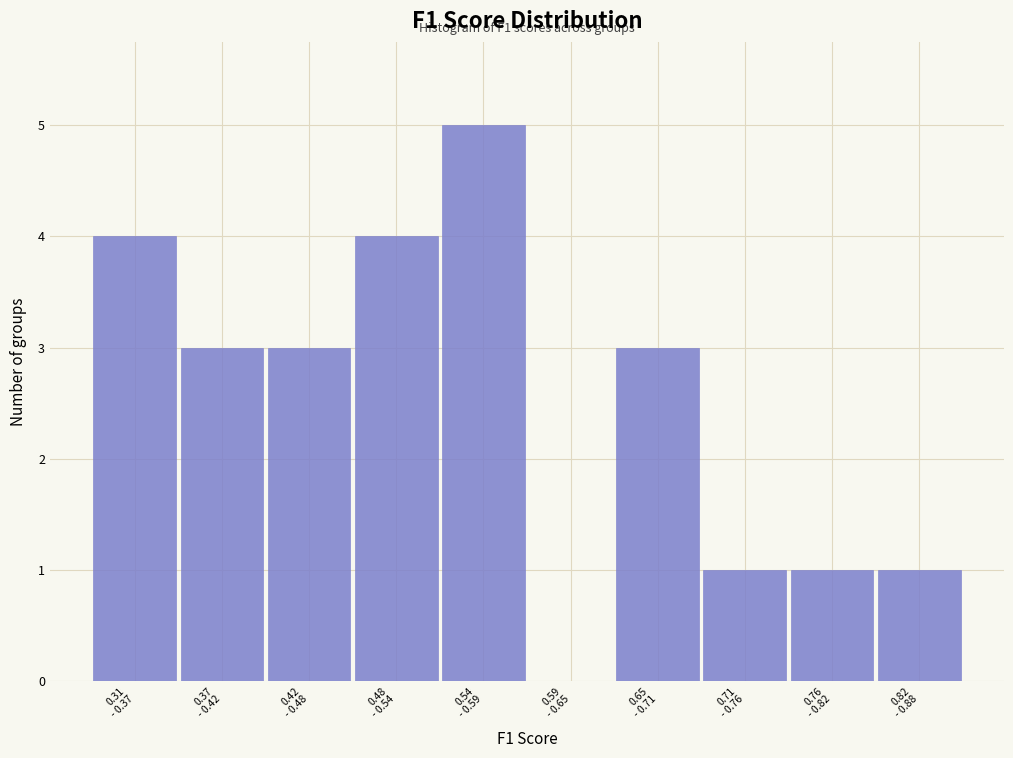

What is the maximum value shown in the chart?

5